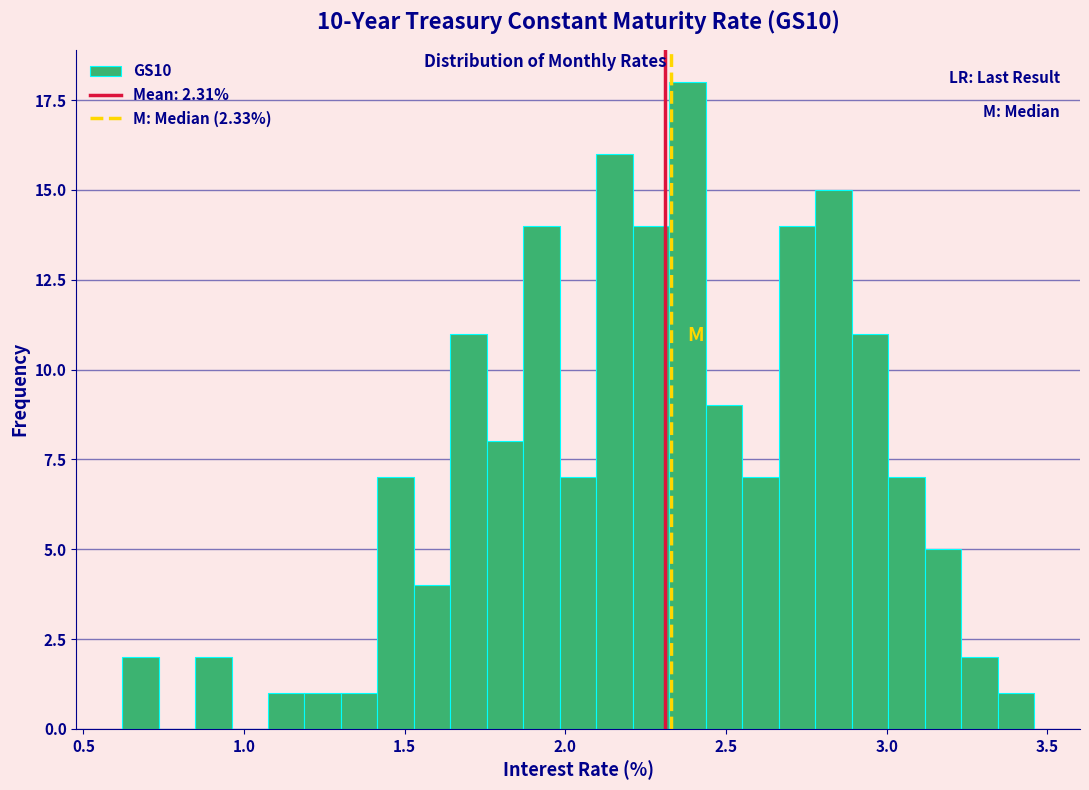

Around what value on the x-axis is the tallest bar? Give the approximate position of its centre, as read against the axis.

2.40